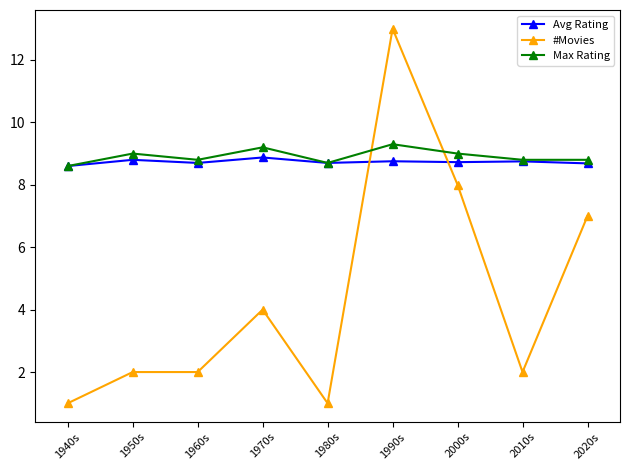

True or false: #Movies and Max Rating cross at least once.

True